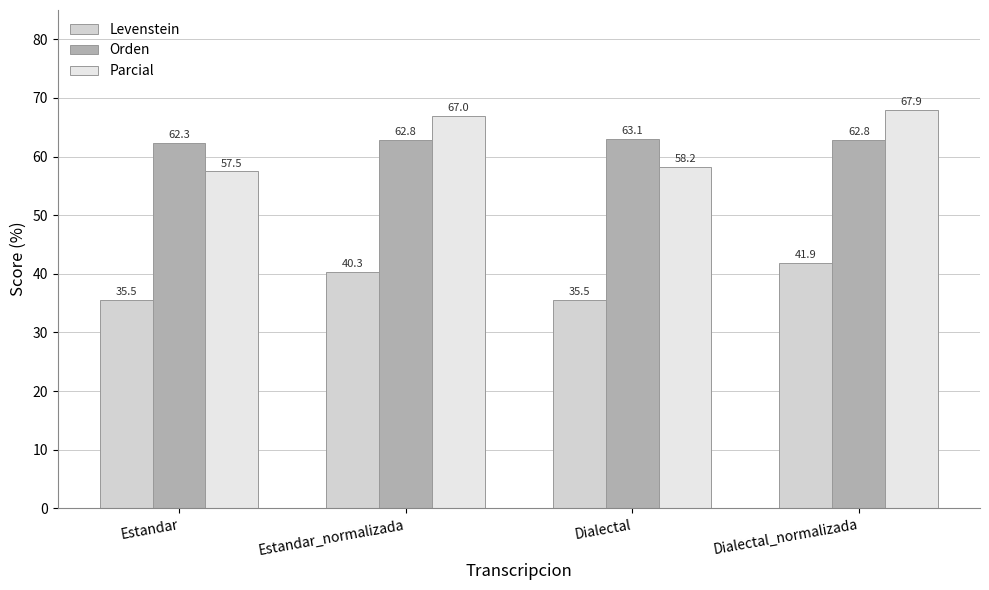

What is the sum of all Levenstein values?

153.1